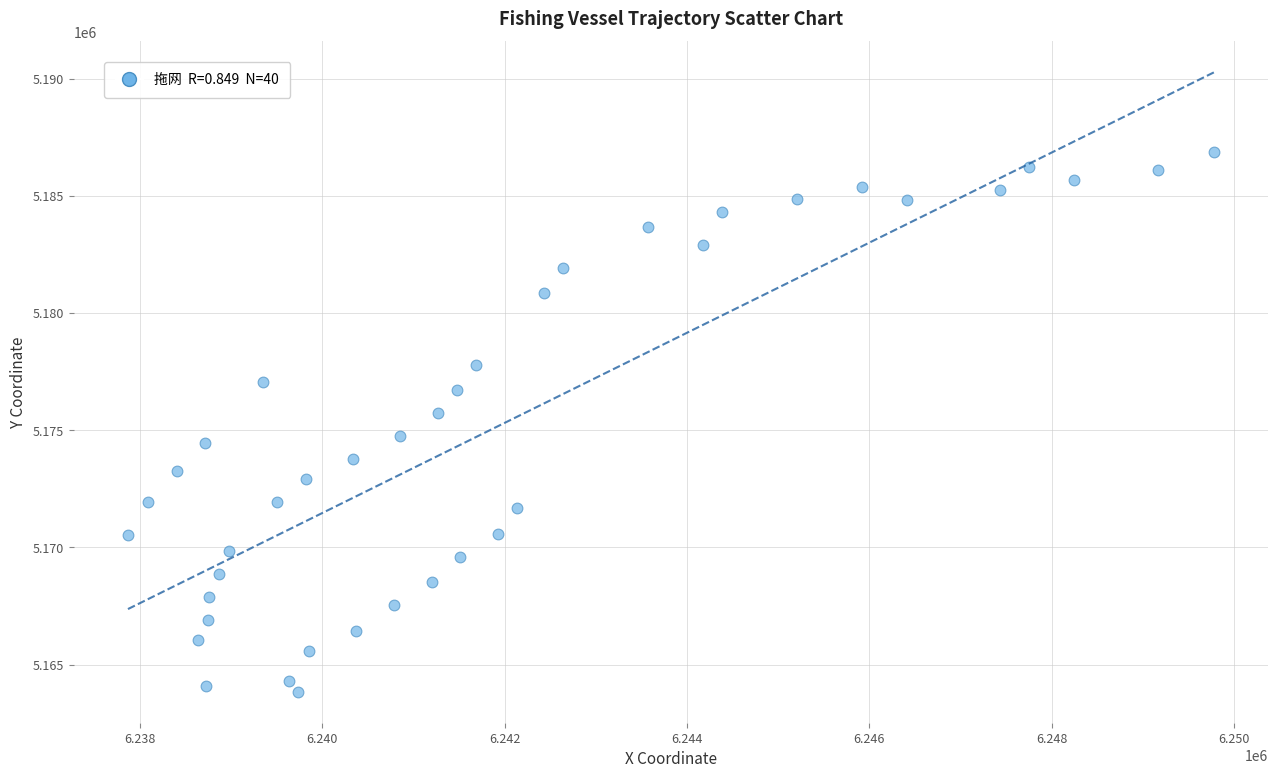

What is the range of X values (max minus min)?

11912.3